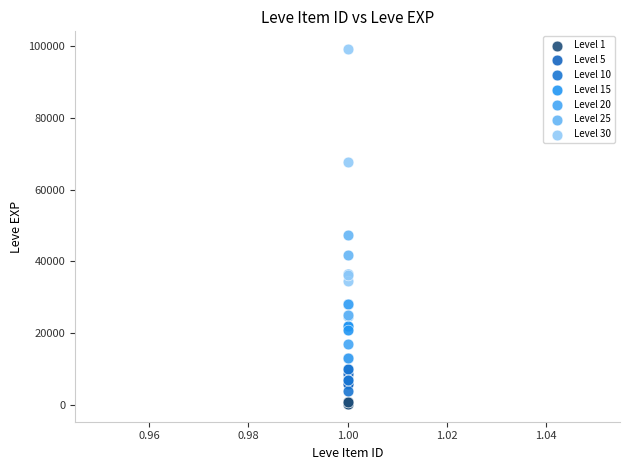

Which series has the widest spread of Y values?

Level 30